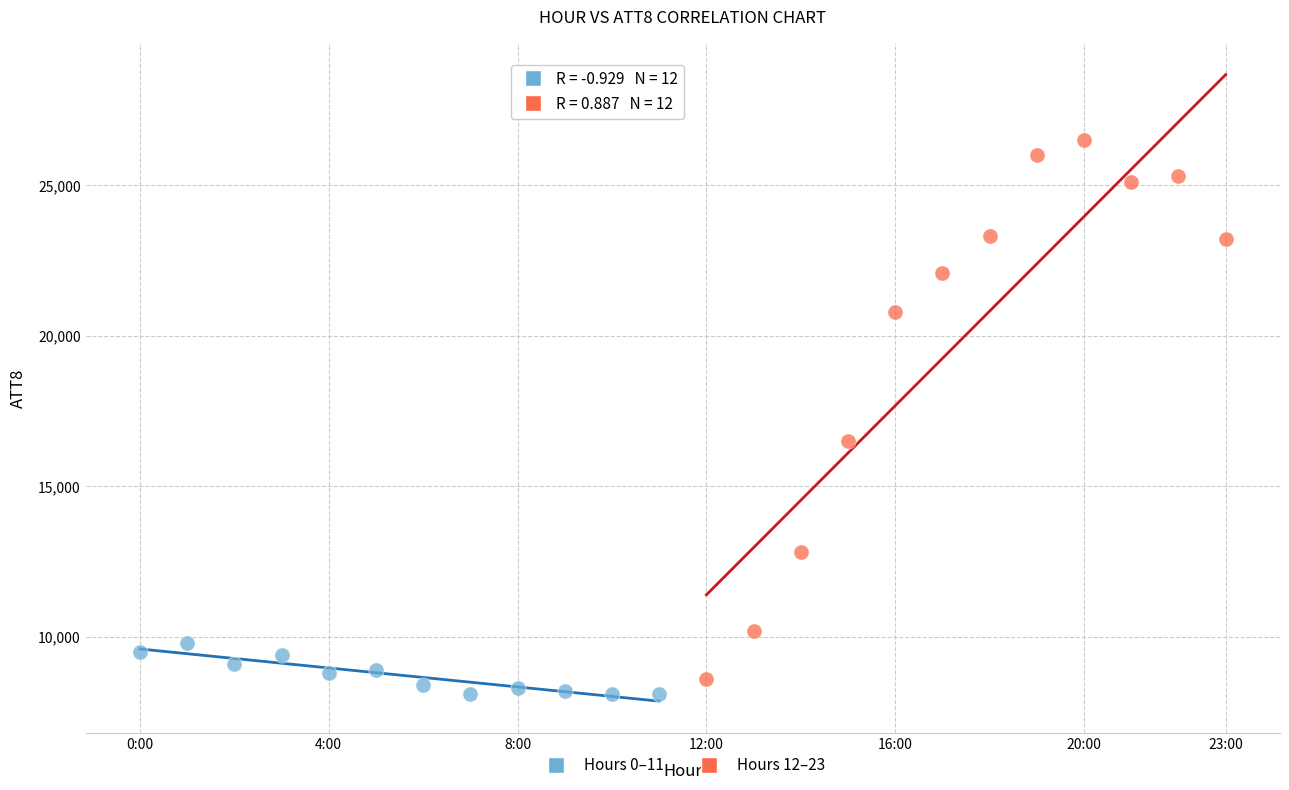

Which series has the widest spread of Y values?

Hours 12–23